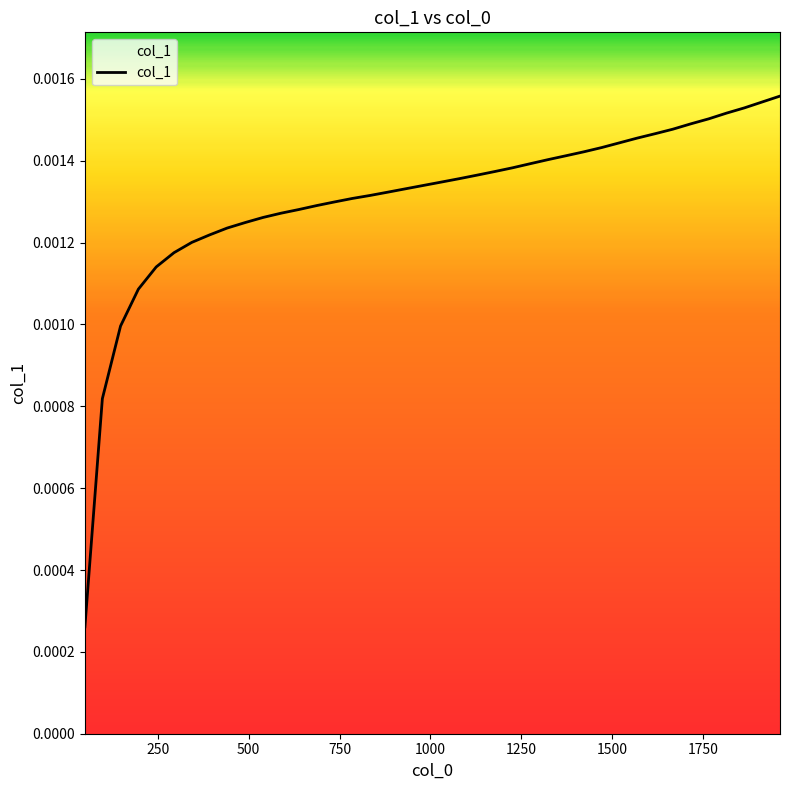

Is this an area chart (filled region under the line)?

No